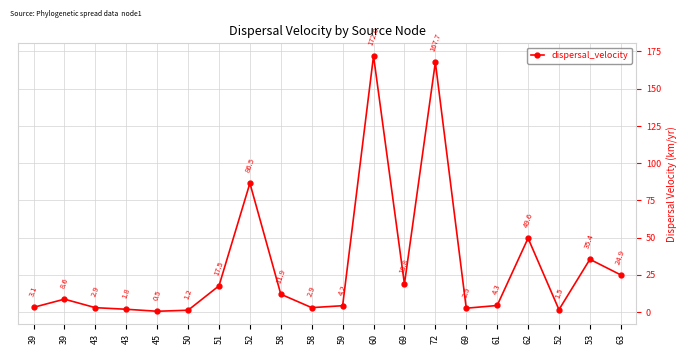

How many lines are shown in the chart?

1